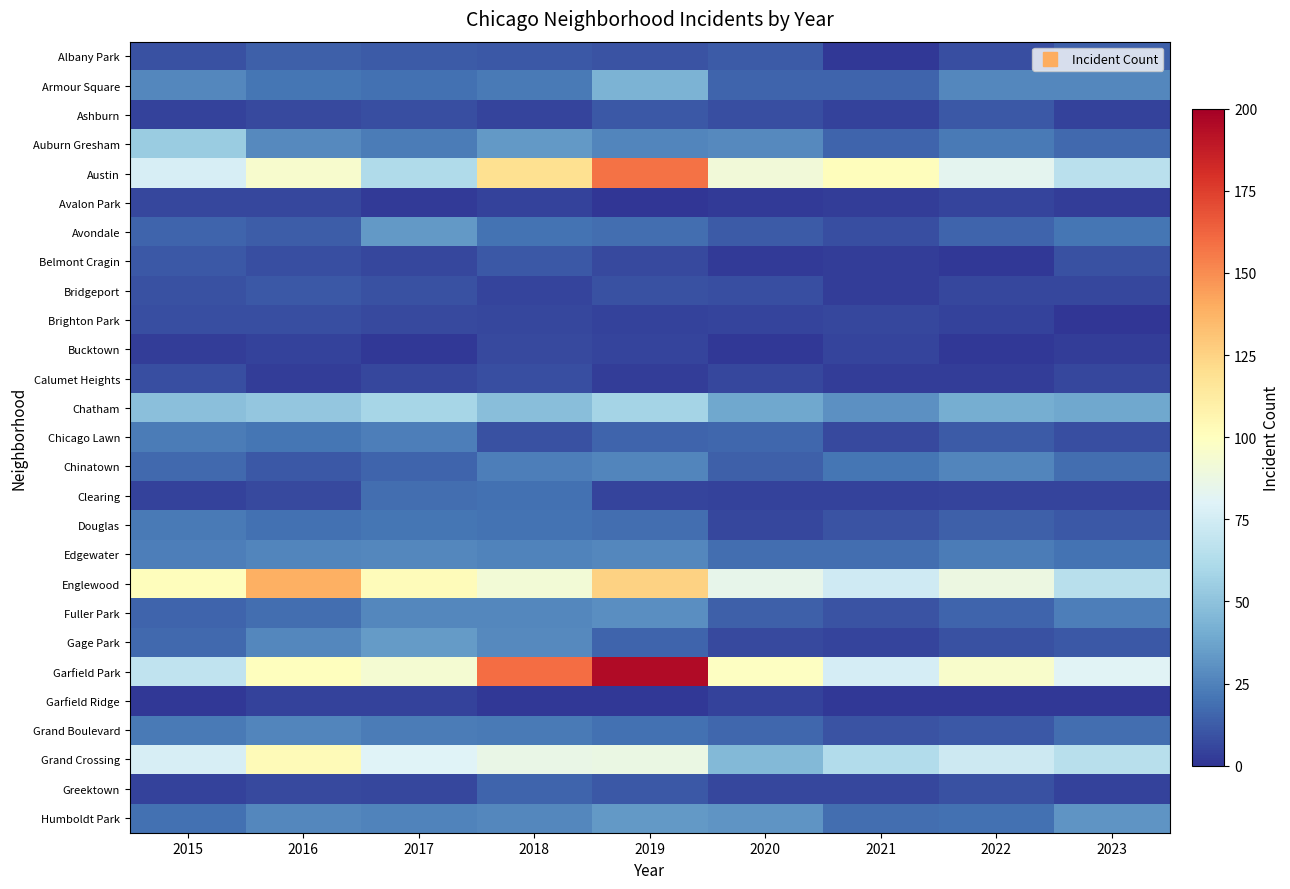

Between 2016 and 2017, which series saw the biggest shift?

Englewood